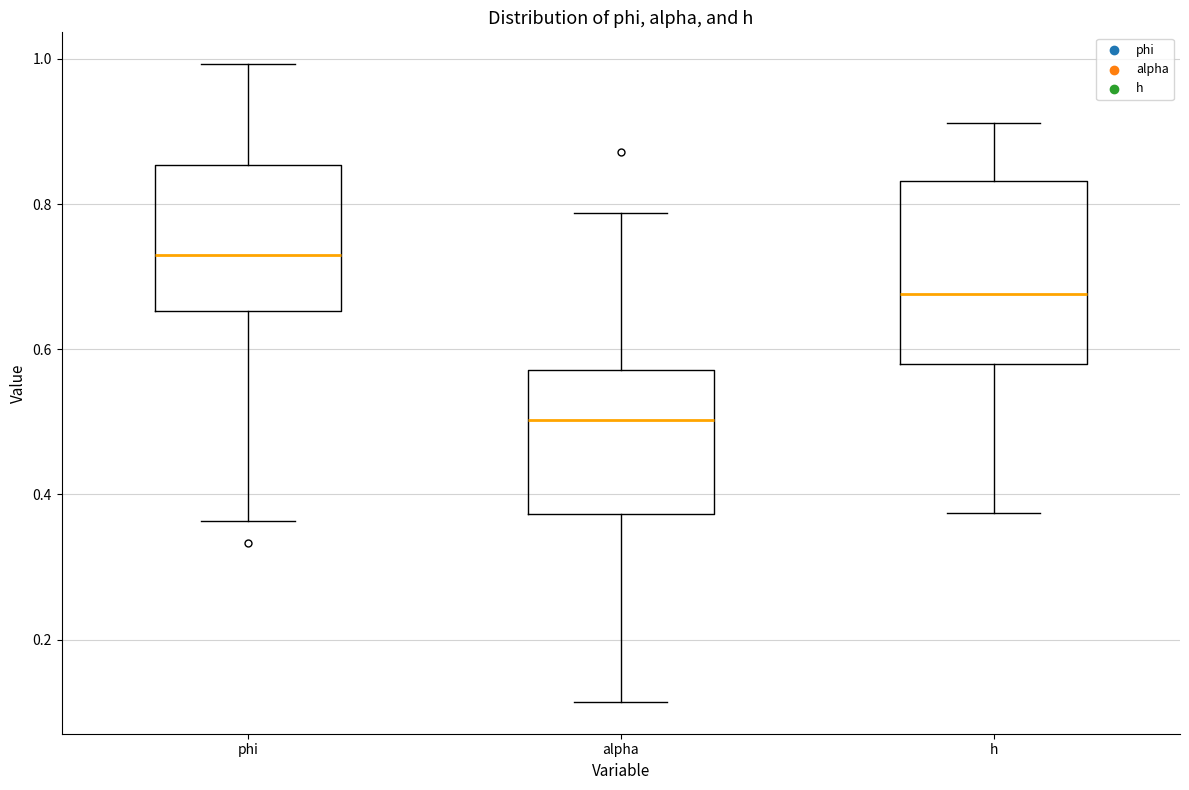

Reading left to right, transcribe this box plot: for each box, give where its median line is, the range the box spans, and where its two whiskers end, as read against the y-axis. The values are not printed on the chart, so give them approximately, as read against the axis.

phi: median 0.72, box 0.66 to 0.86, whiskers 0.36 to 1.00
alpha: median 0.50, box 0.38 to 0.58, whiskers 0.12 to 0.78
h: median 0.68, box 0.58 to 0.84, whiskers 0.38 to 0.92